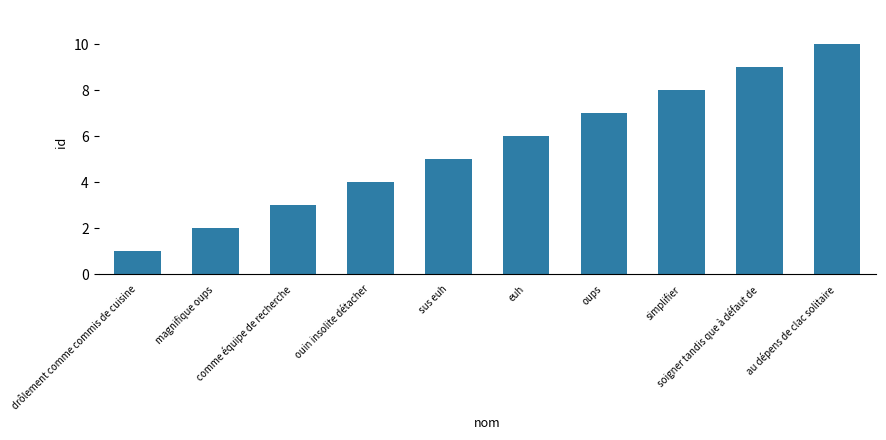

Count the values in the range 3 to 8.

6